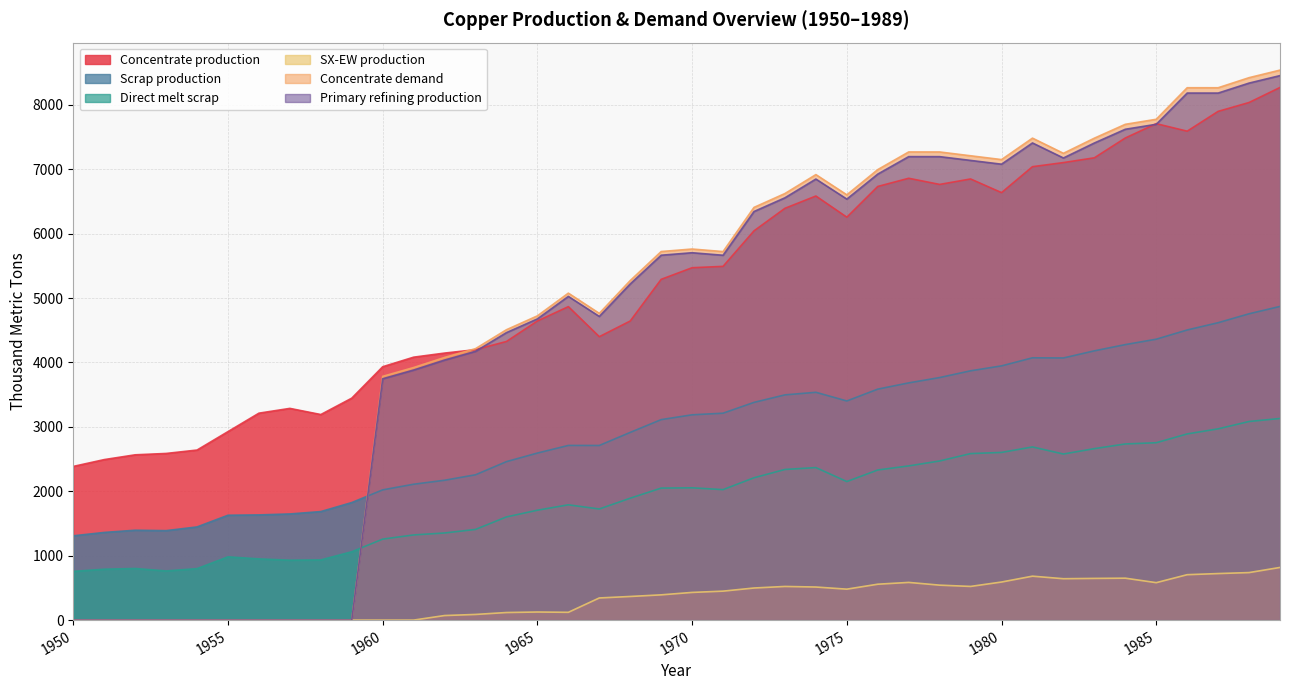

What is the sum of all SX-EW production values?

13502.7